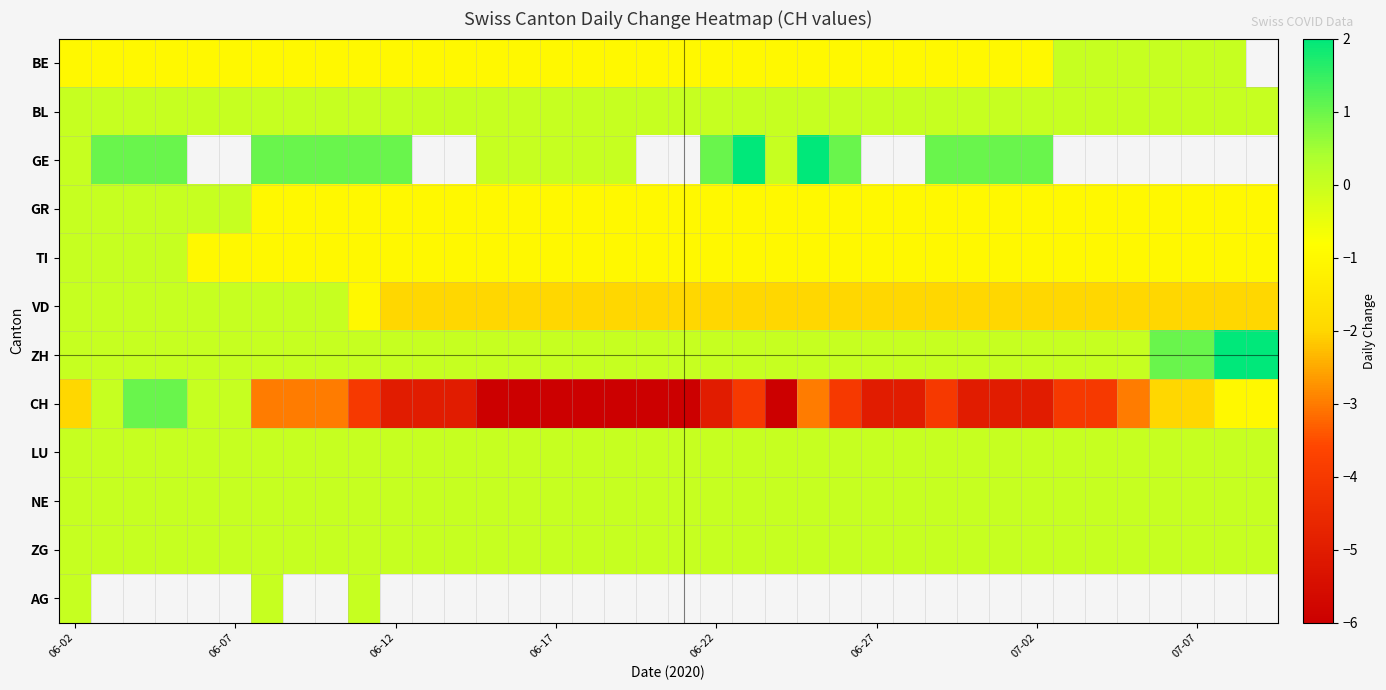

How many series are shown in this chart?

12